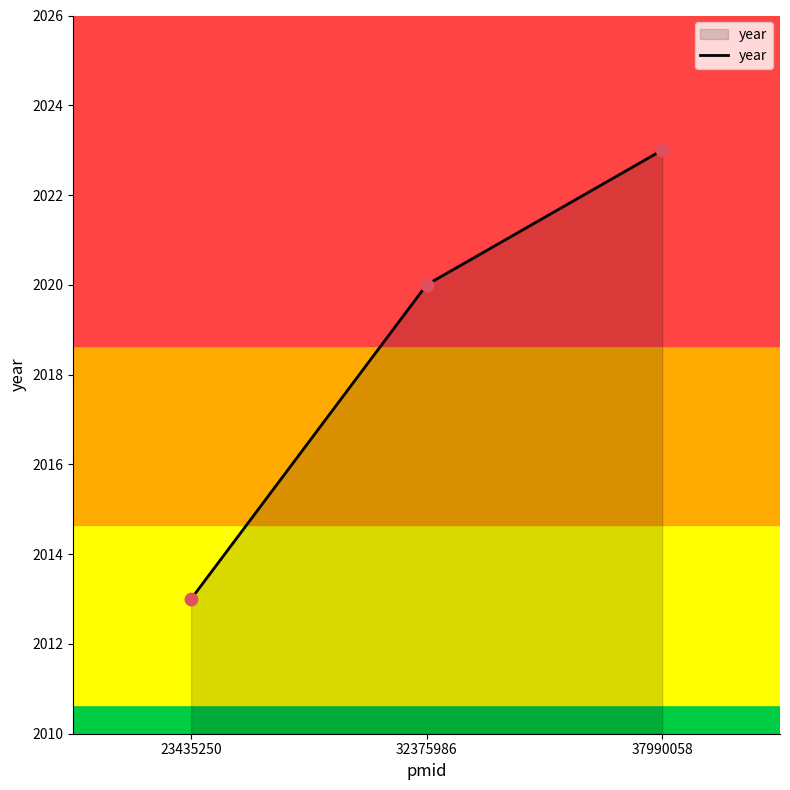

What is the ratio of the value at 37990058 to the value at 23435250?

1.0